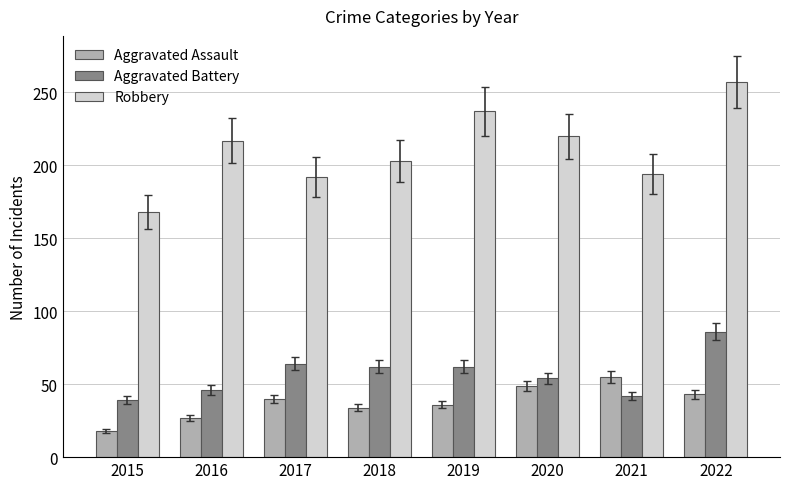

What is the difference between the maximum and minimum values in the Robbery series?

89